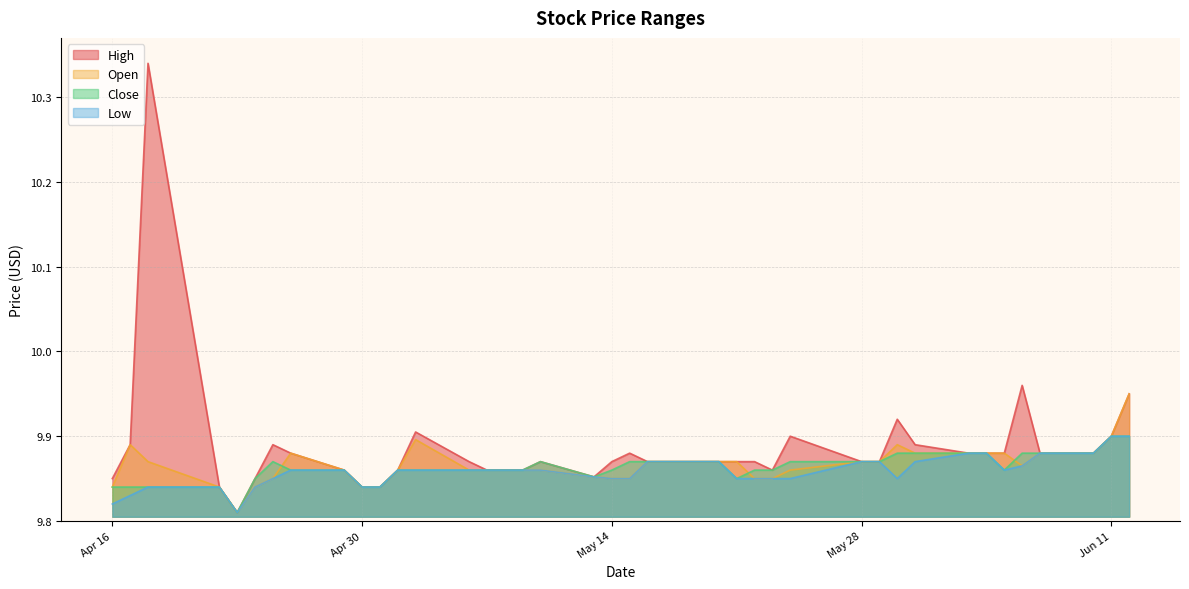

Rank the series by their maximum value, from lowest to highest.

low, close, open, high